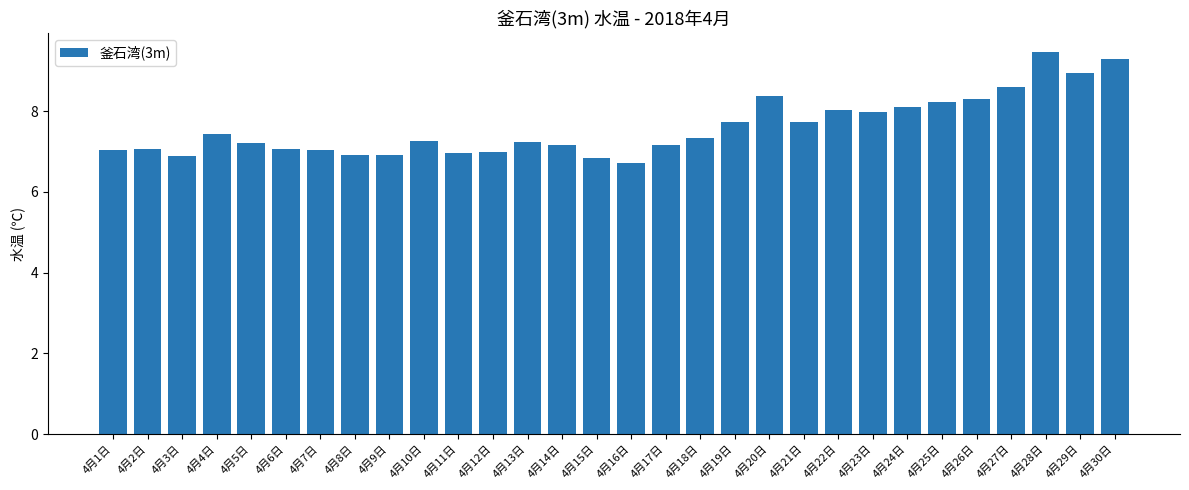

Where does the data first go above 7?

4月1日